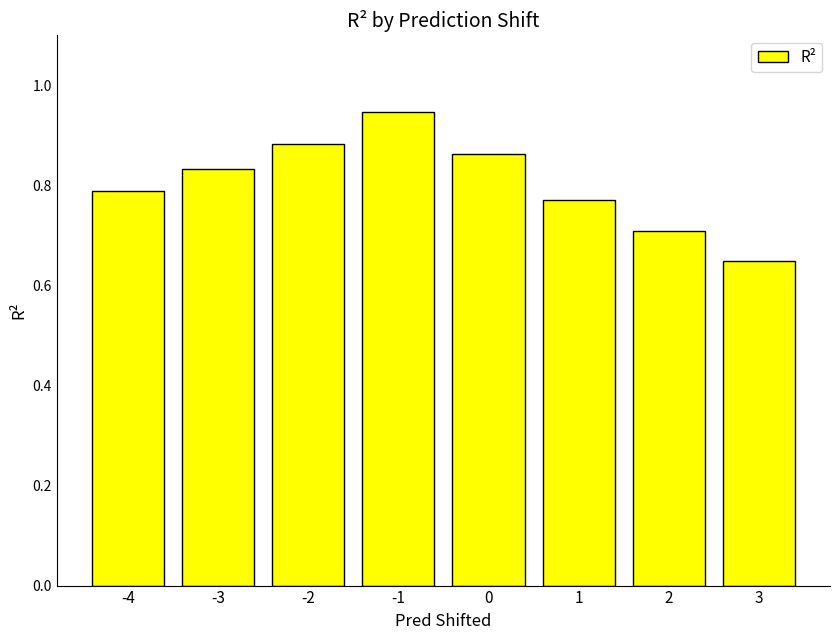

Which label corresponds to the smallest value in the chart?

3